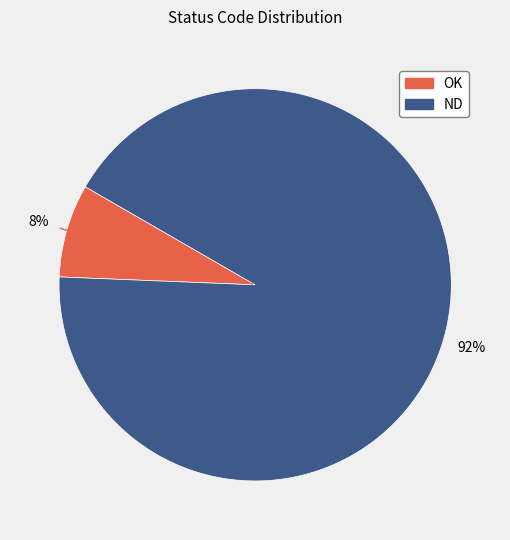

Combined, do OK and ND account for over 50%?

Yes